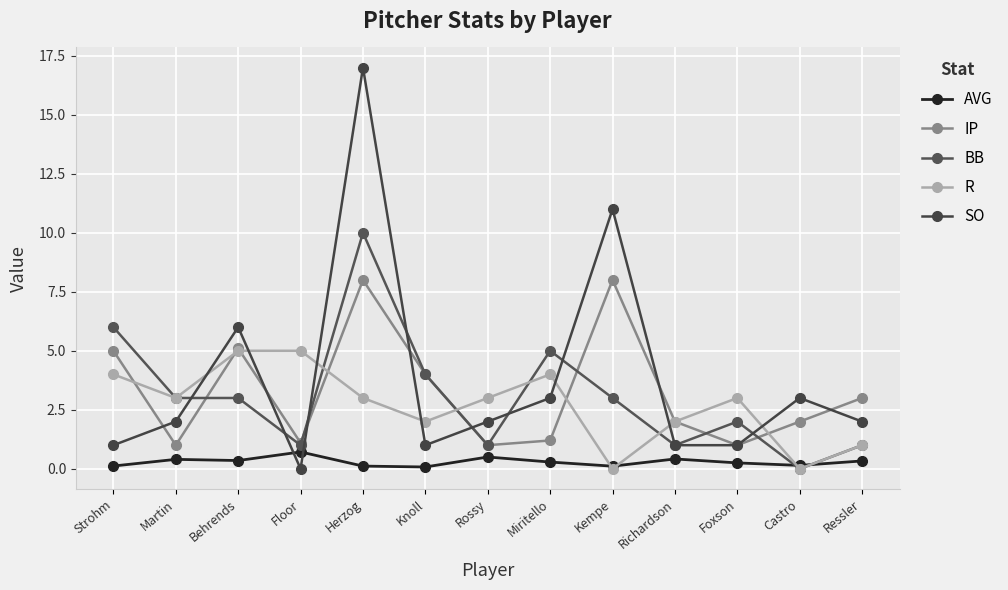

Which series changed the most between Herzog and Knoll?

SO